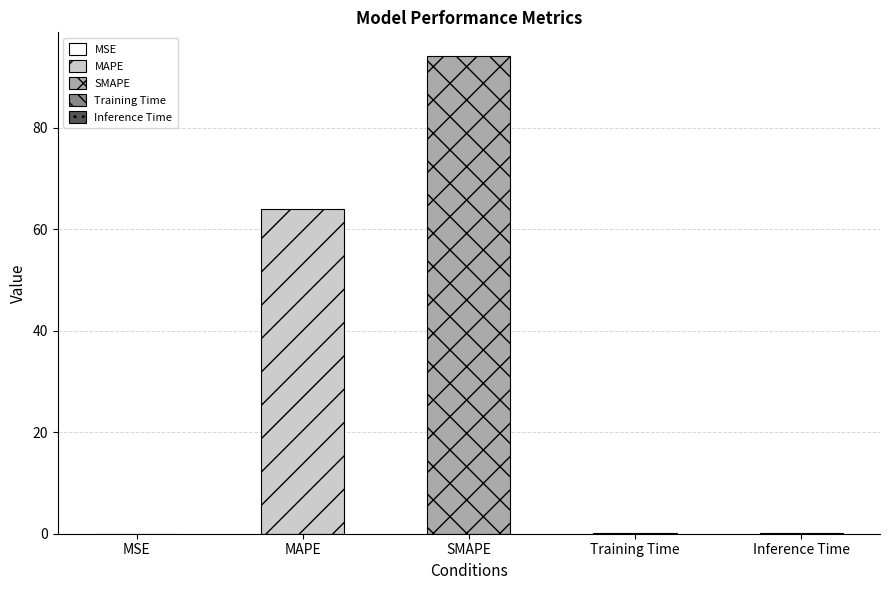

How many data points does each series have?

5